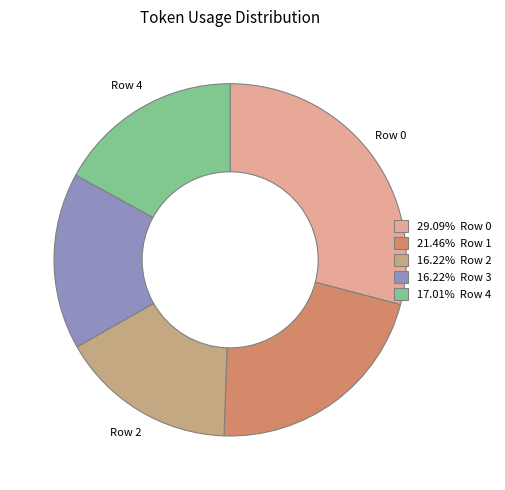

How many slices are in this pie chart?

5